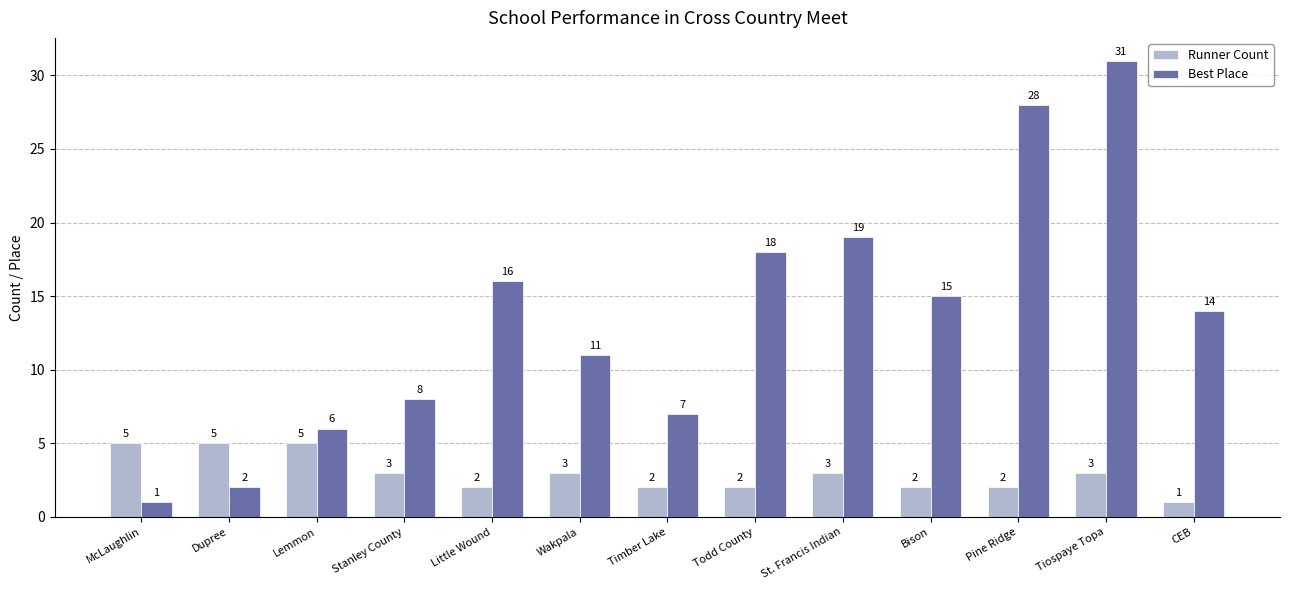

What is the value of the Best Place bar at the 7th from the left?

7